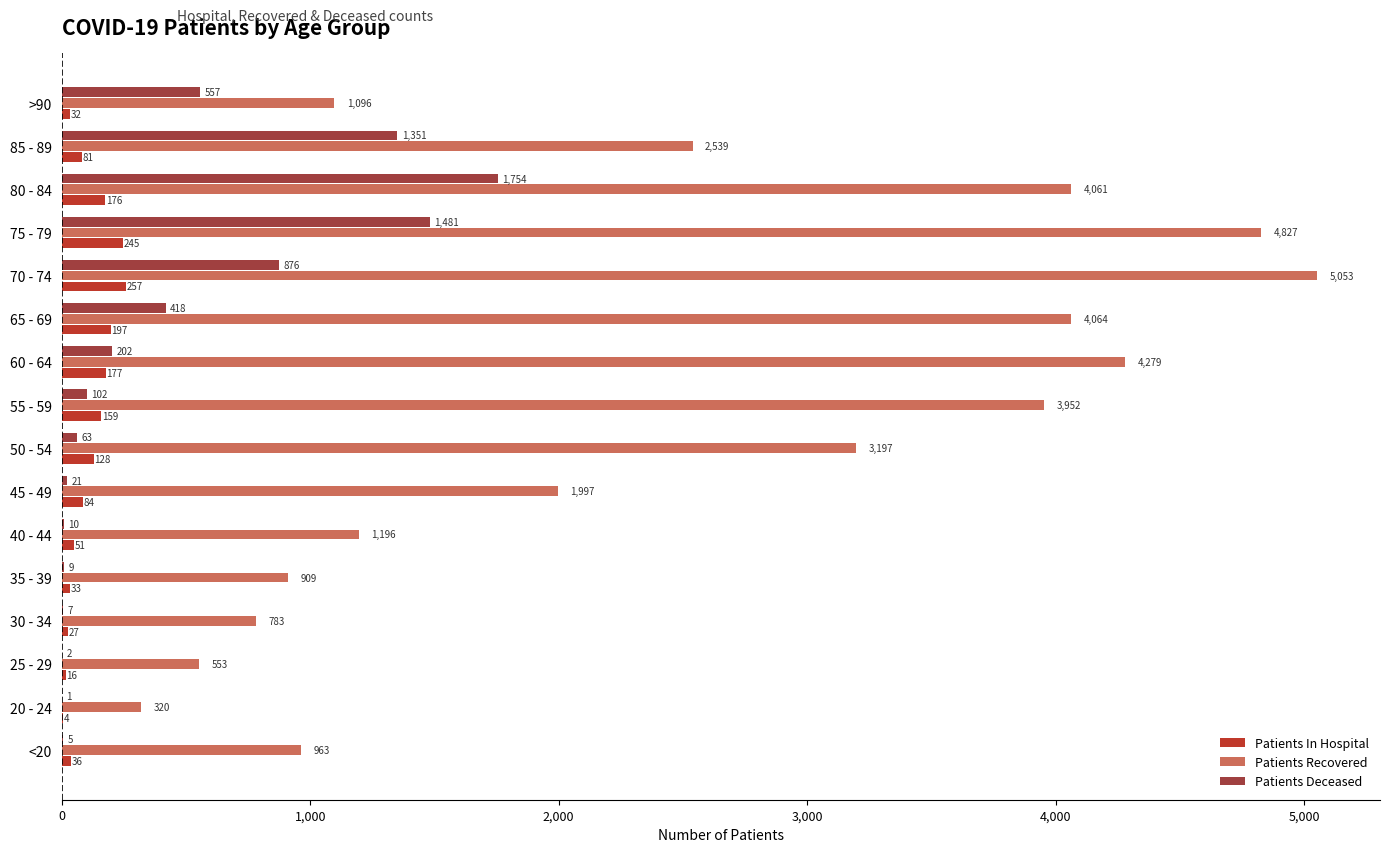

What is the difference between the maximum and second lowest values in the Patients Deceased series?

1752